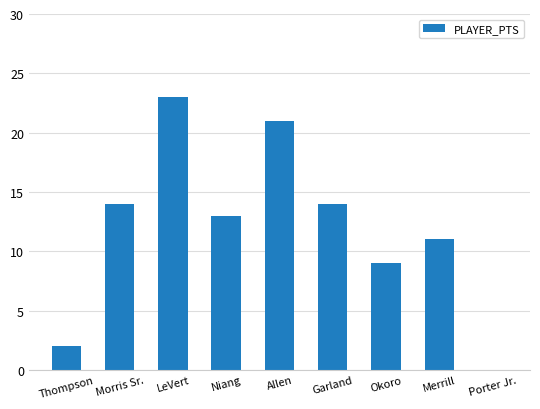

At which category does the chart reach its peak across all series?

LeVert